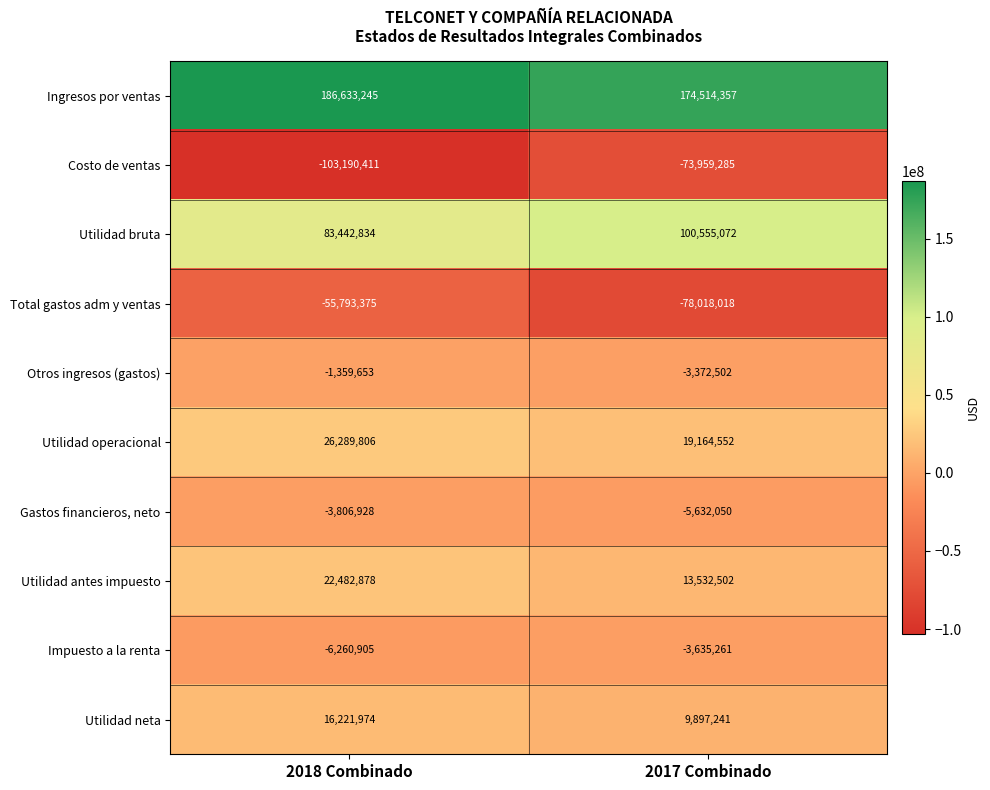

True or false: Ingresos por ventas has a value of 186633245 at 2018 Combinado.

True